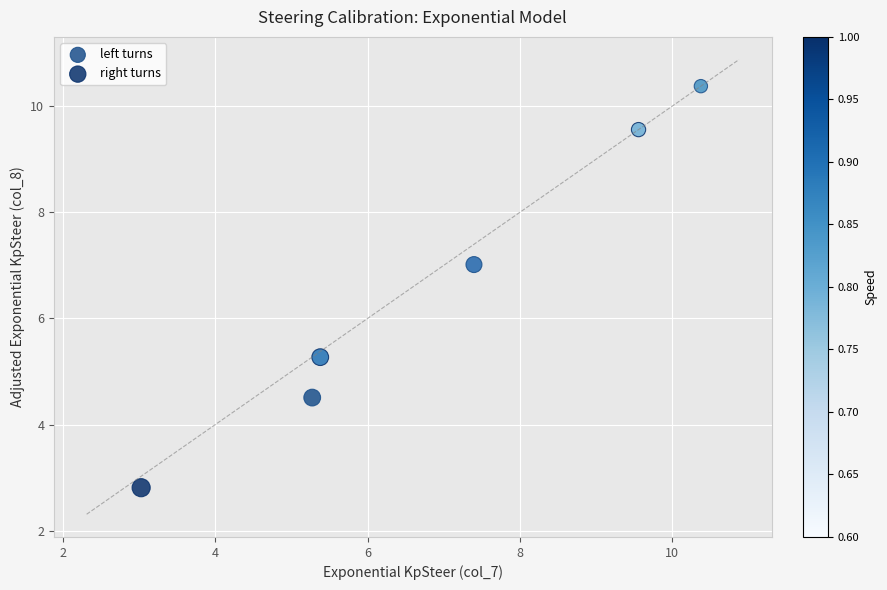

Which series has the largest Y range (max minus min)?

right turns